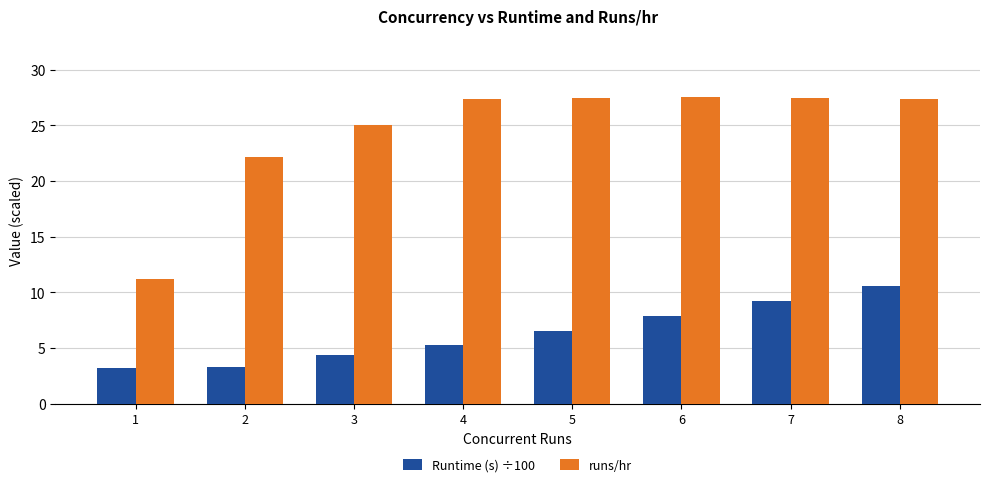

Does the chart contain stacked bars?

No